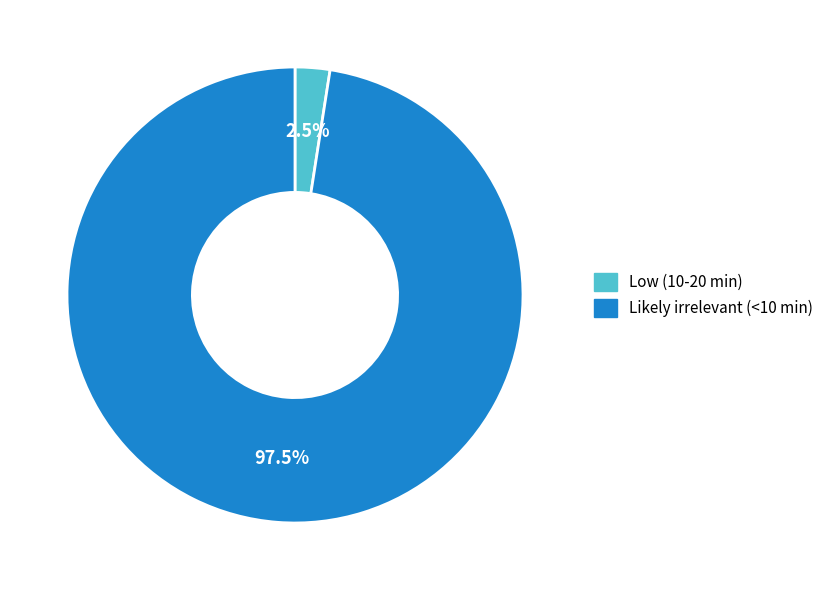

How many slices are in this pie chart?

2